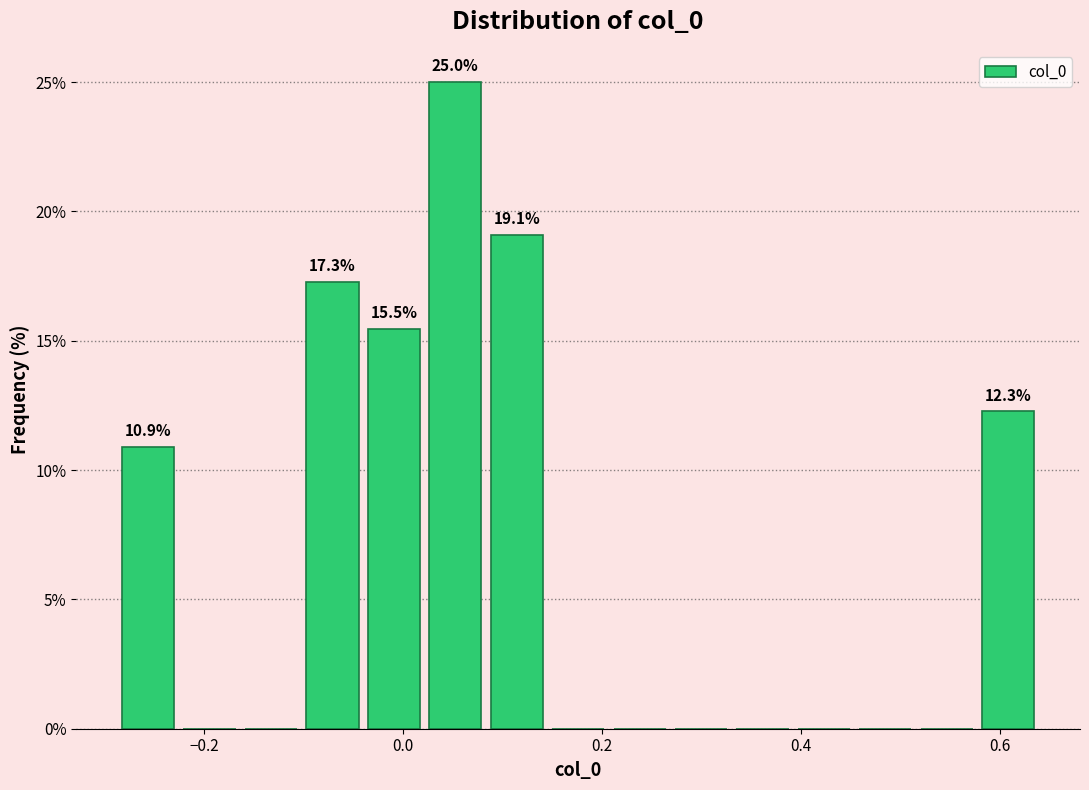

Read against the x-axis, roughly where is the centre of the tallest bar?

0.06